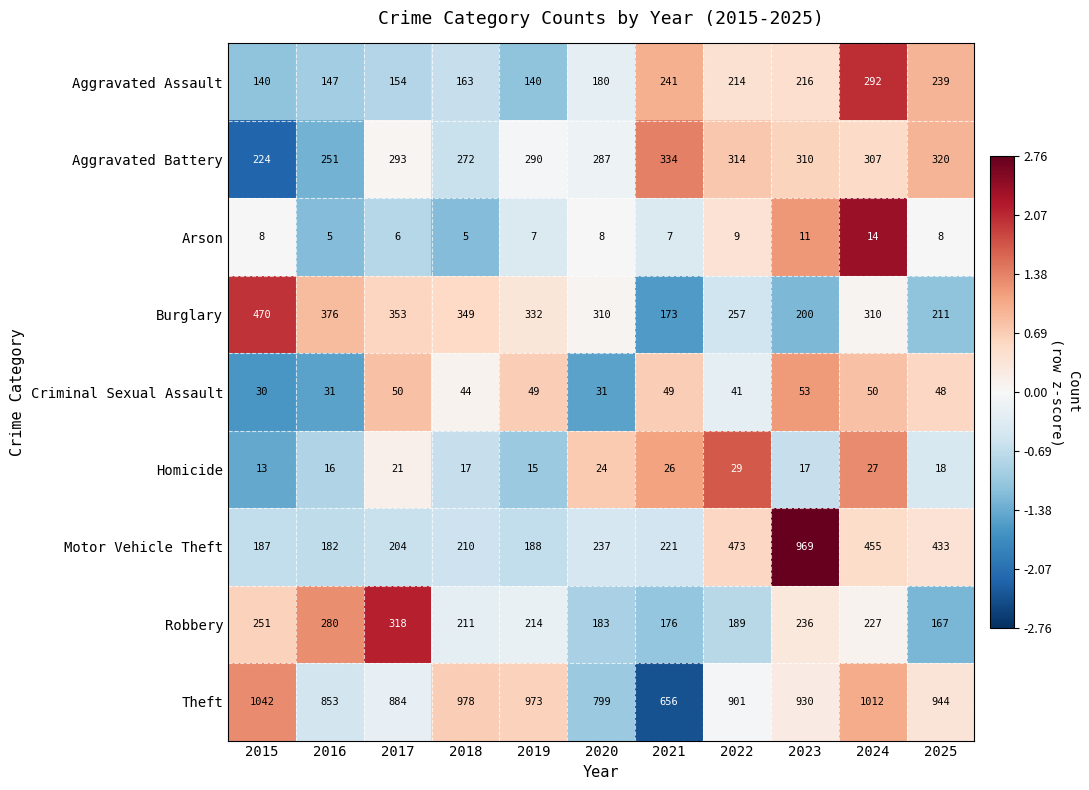

At how many categories does at least one series exceed 752?

10